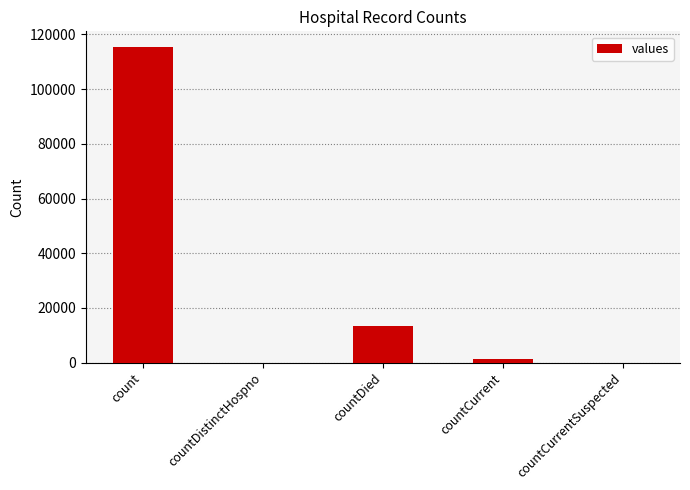

Reading left to right, list all the values displayed in this chart.

count=115379	countDistinctHospno=0	countDied=13343	countCurrent=1383	countCurrentSuspected=0